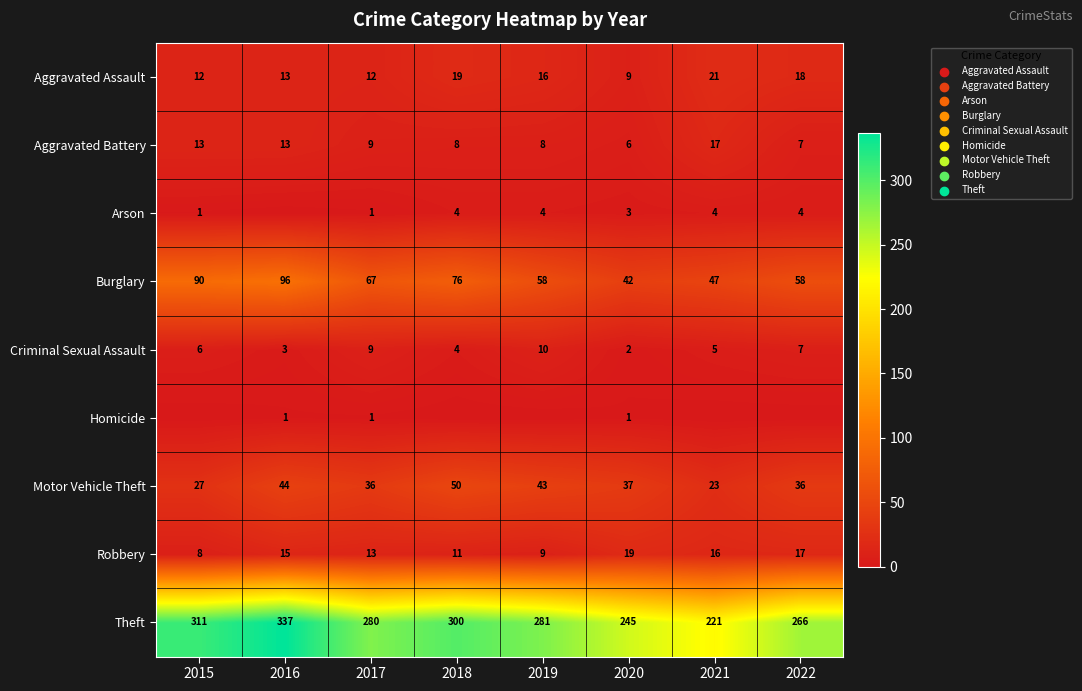

Which category has the highest value in the Theft series?

2016